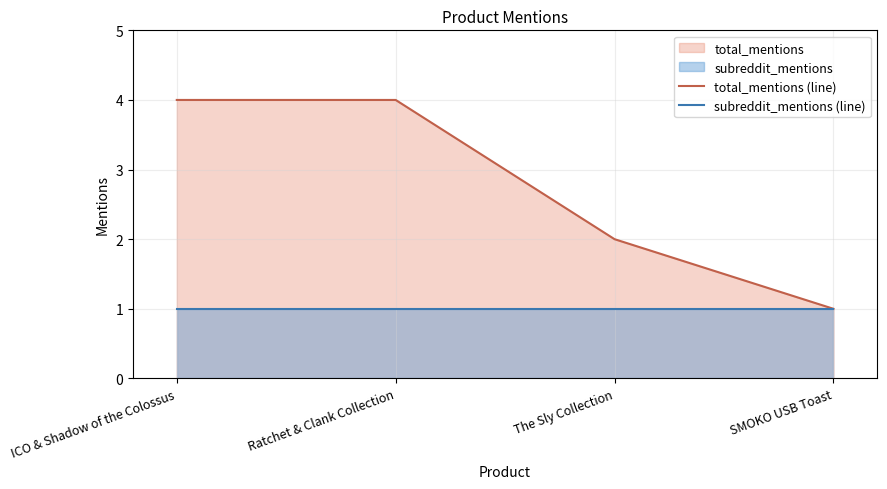

True or false: total_mentions (line) and subreddit_mentions (line) intersect in this chart.

False